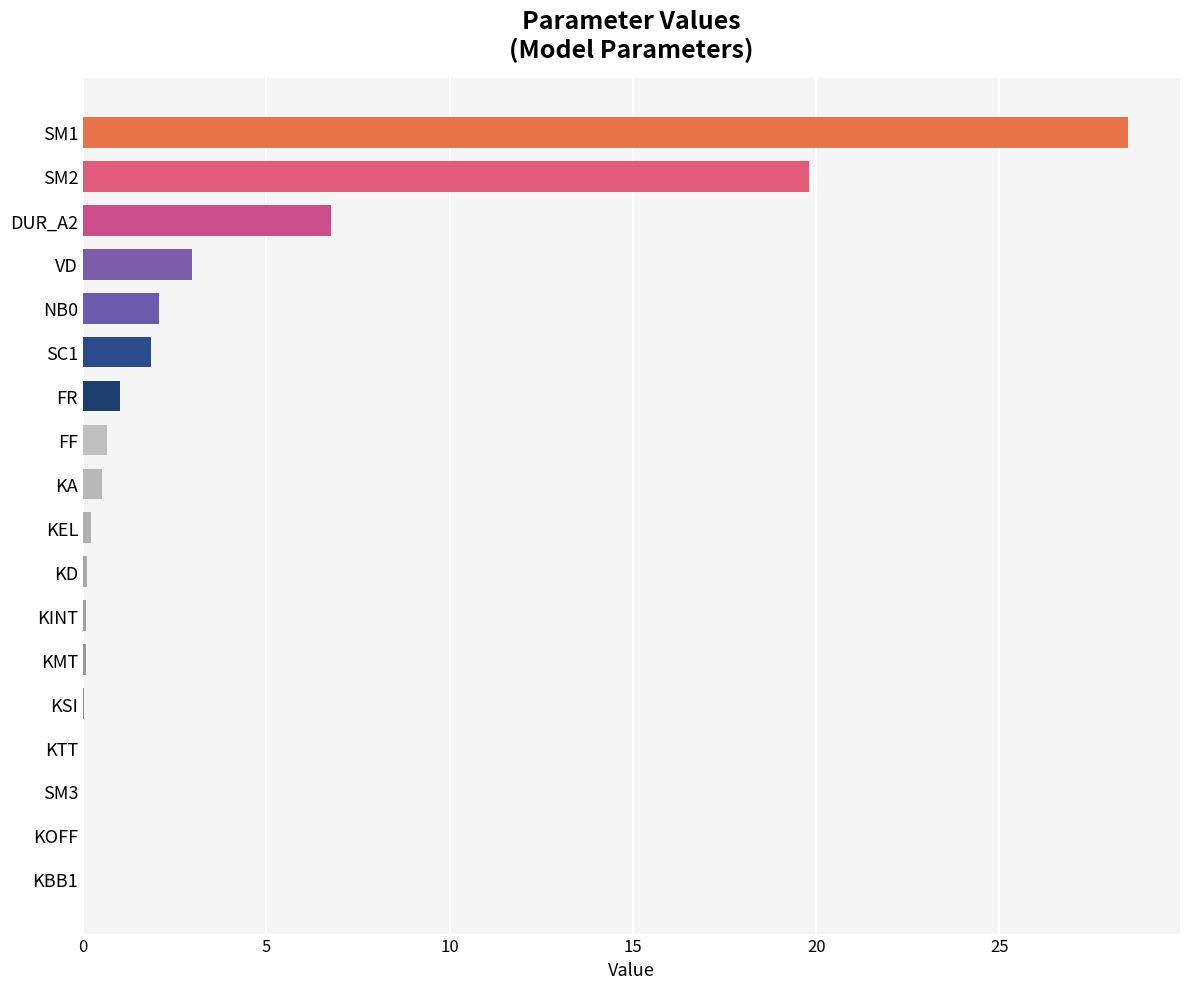

At which label is the value closest to 14?

SM2